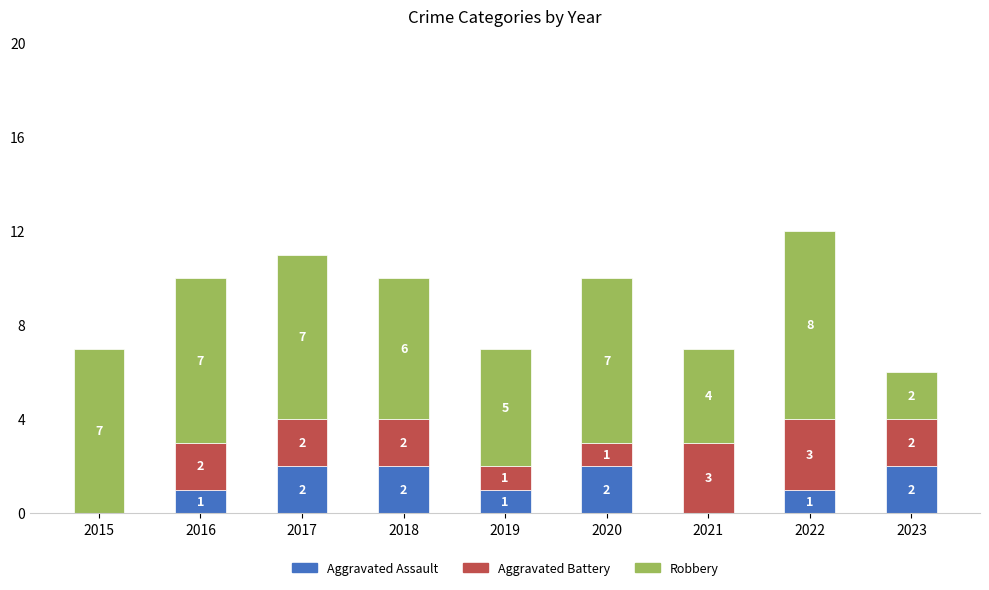

True or false: Aggravated Assault has a value of 0 at 2021.

True